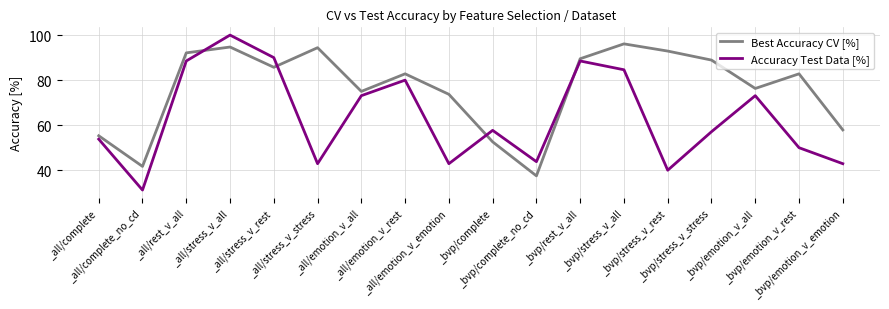

After their last crossing, which series has the higher values: Accuracy Test Data [%] or Best Accuracy CV [%]?

Best Accuracy CV [%]